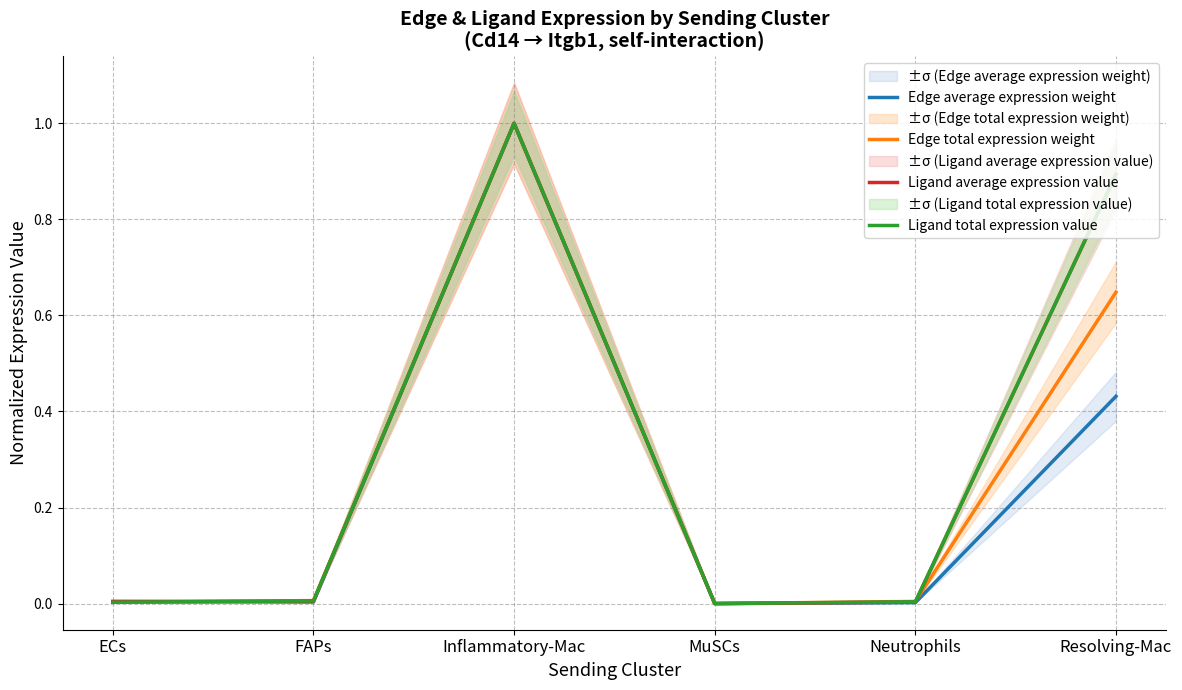

List the series in order of their peak value, highest first.

Edge average expression weight, Edge total expression weight, Ligand average expression value, Ligand total expression value